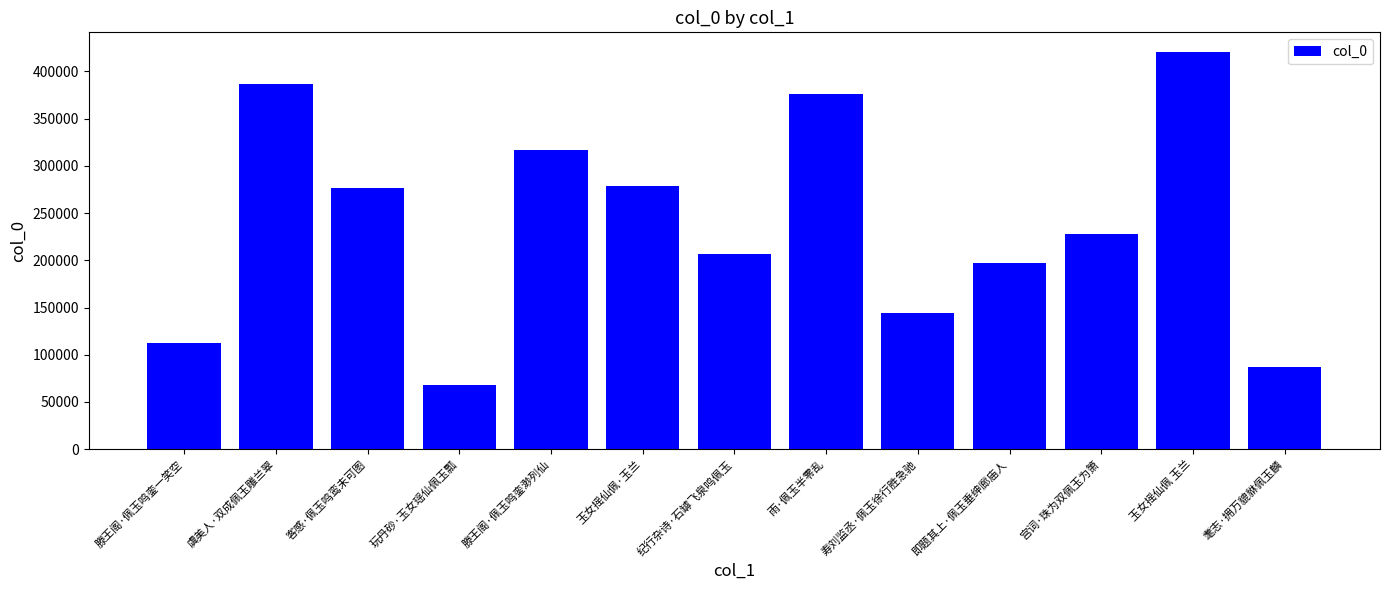

What is the value of the 6th bar from the left?

278333